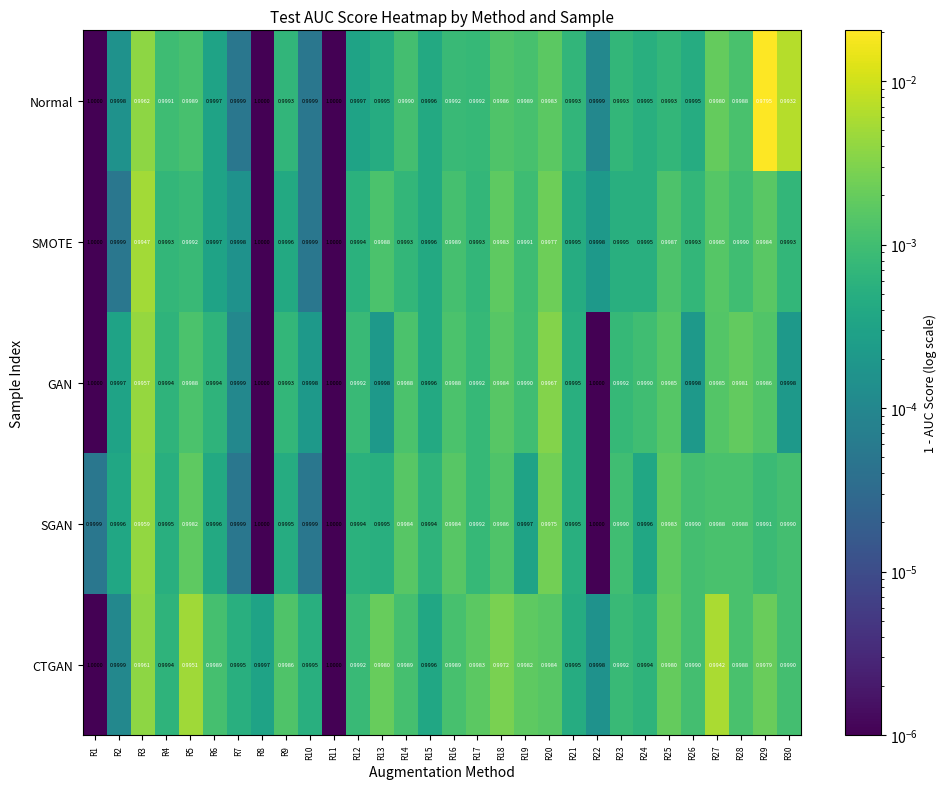

Which series has the largest total across all categories?

SMOTE